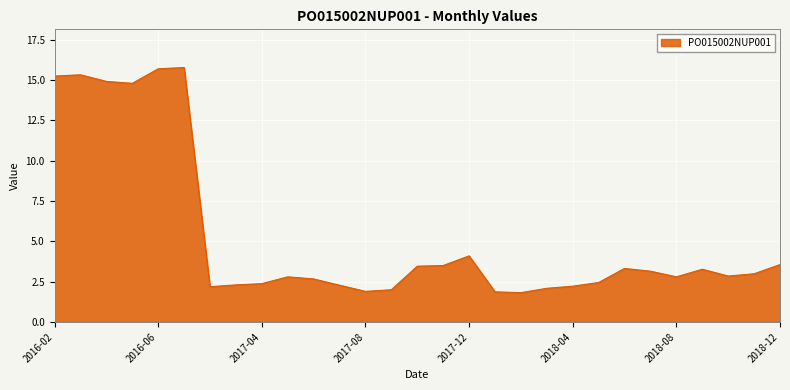

What is the greatest value displayed?

15.8